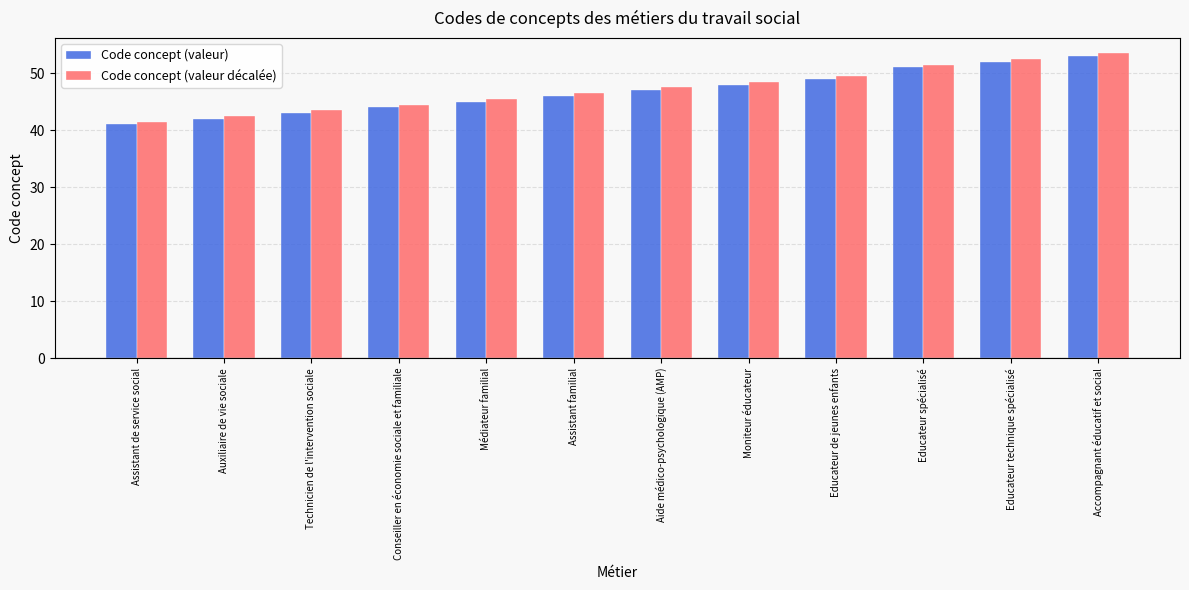

Reading left to right, transcribe all the data shown in this chart.

Code concept (valeur): 41.0	42.0	43.0	44.0	45.0	46.0	47.0	48.0	49.0	51.0	52.0	53.0
Code concept (valeur décalée): 41.5	42.5	43.5	44.5	45.5	46.5	47.5	48.5	49.5	51.5	52.5	53.5